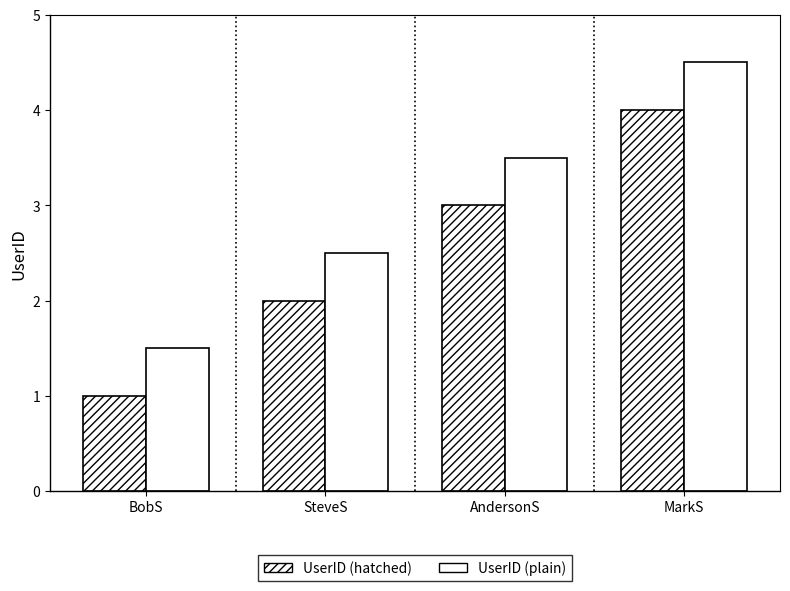

What is the highest value of the UserID (hatched) series?

4.0